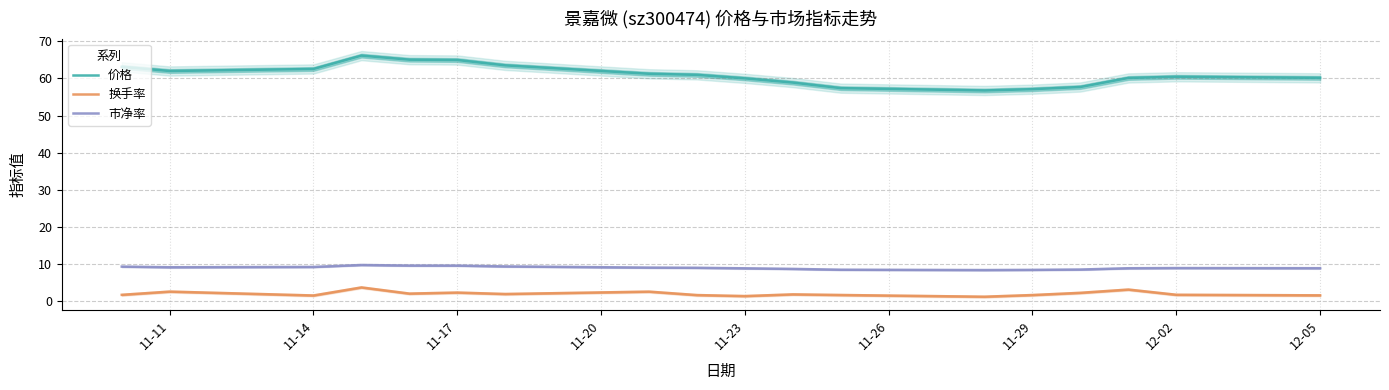

True or false: 市净率 has a value of 14.4 at 12-05.

False